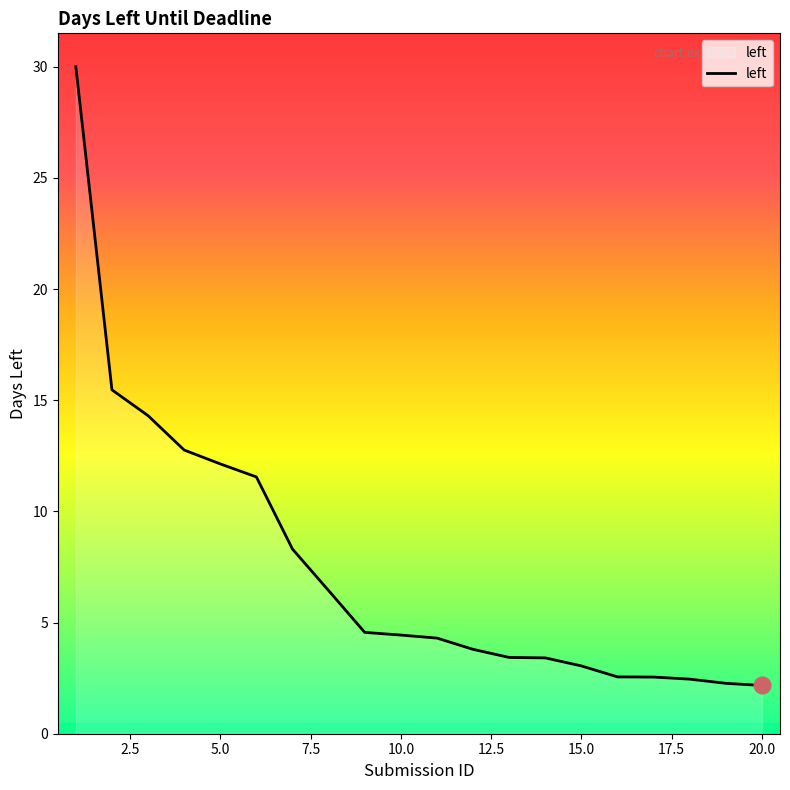

What is the difference between the maximum and minimum values?

27.8